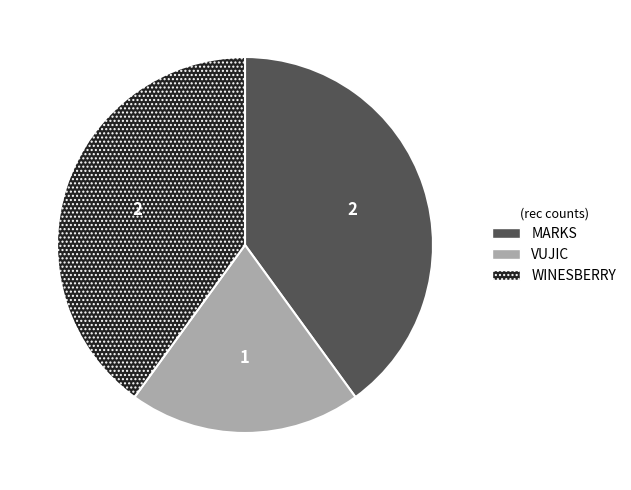

Is there any slice that represents more than half of the pie?

No